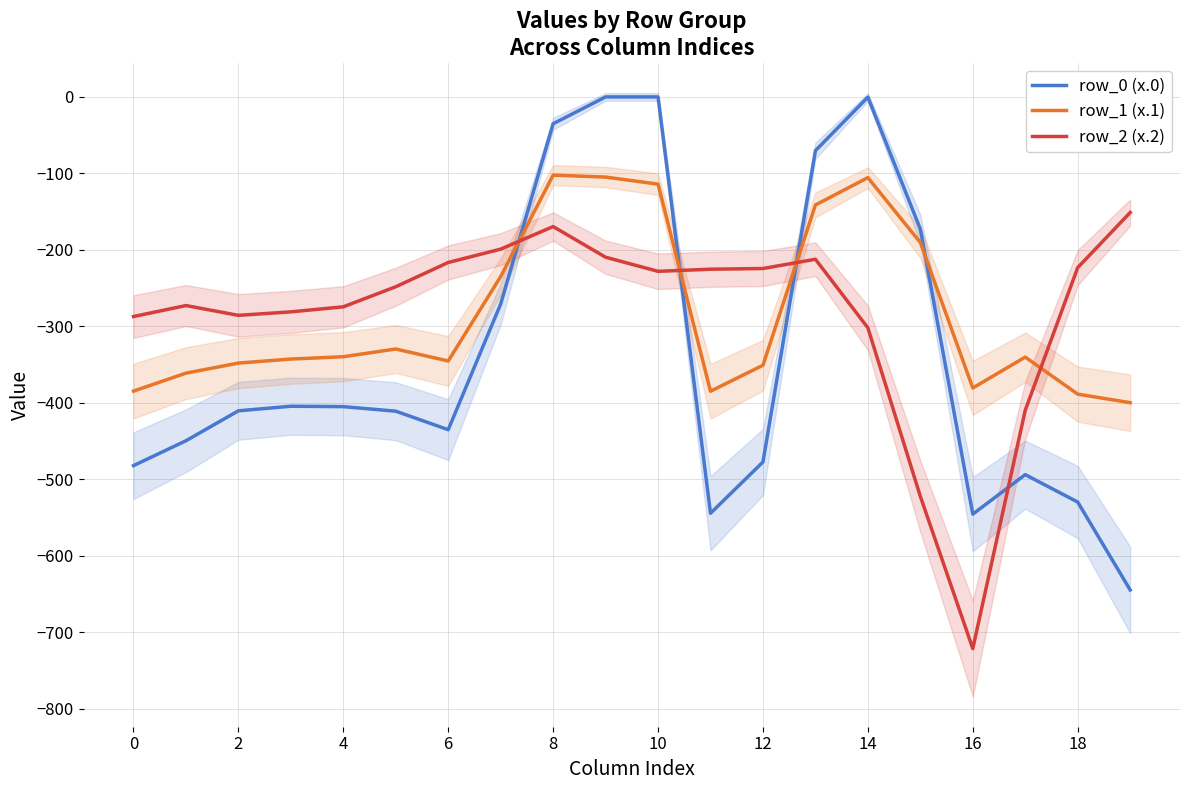

How many distinct data groups are displayed?

3